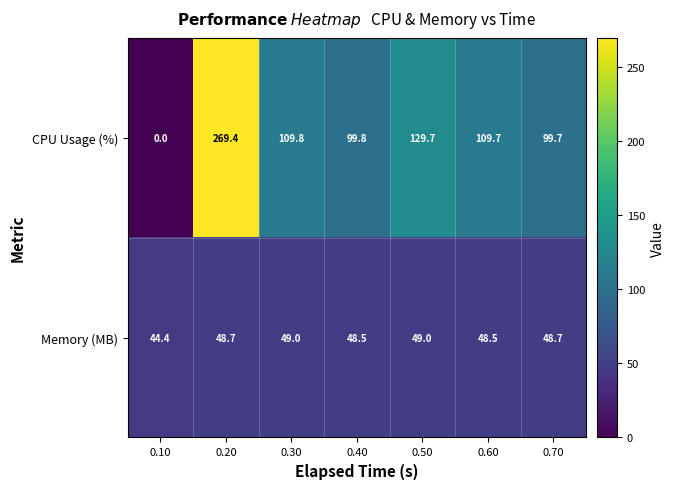

What is the difference between the maximum and minimum values in the Memory (MB) series?

4.6